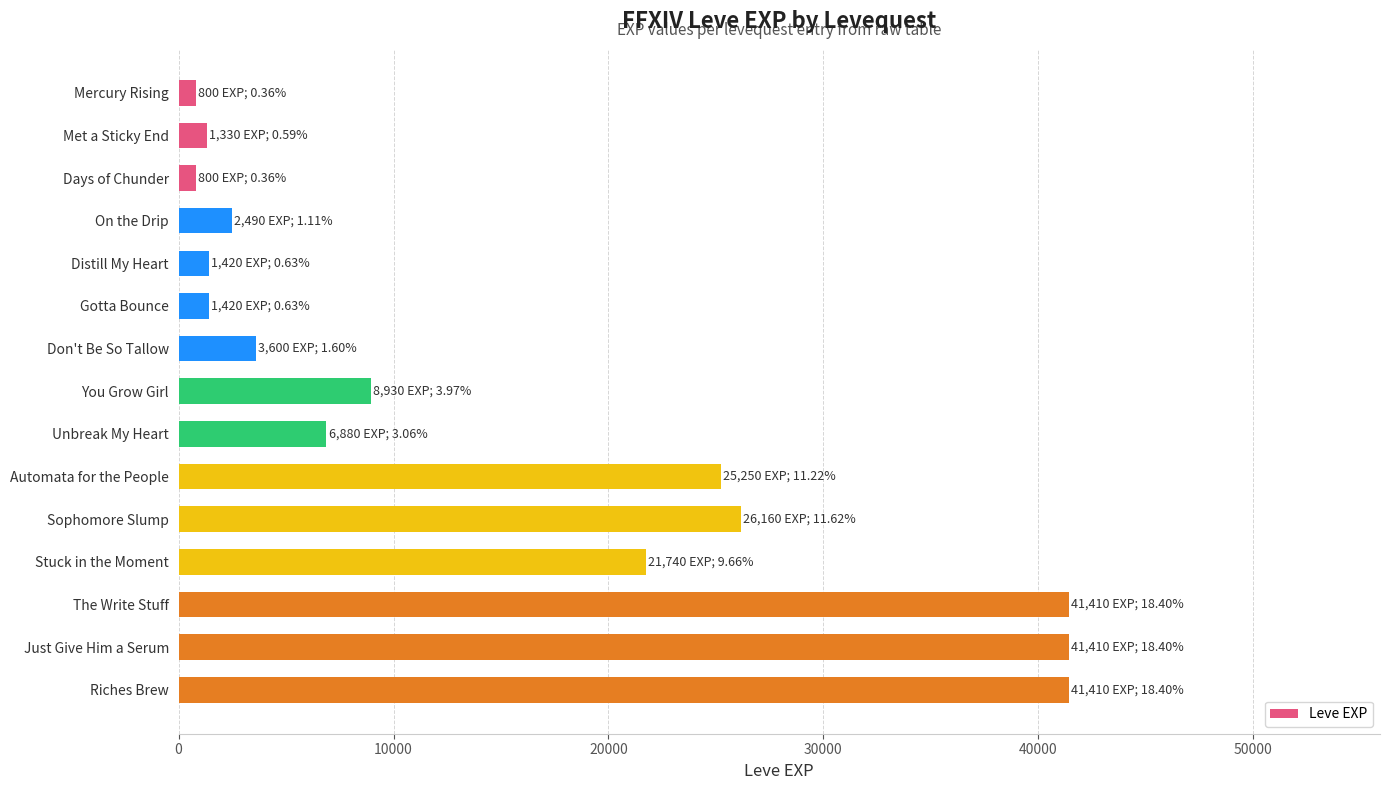

What is the change in value from Don't Be So Tallow to Just Give Him a Serum?

+37810